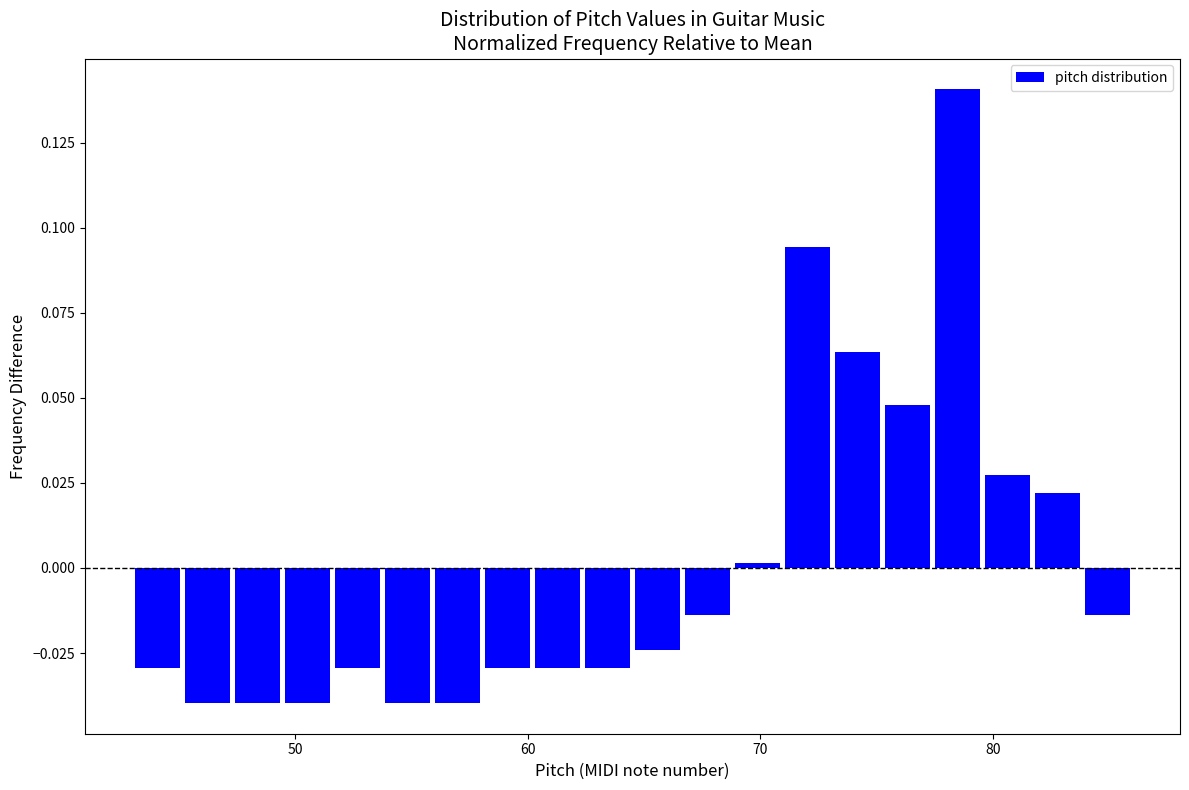

Around what value on the x-axis is the tallest bar? Give the approximate position of its centre, as read against the axis.

78